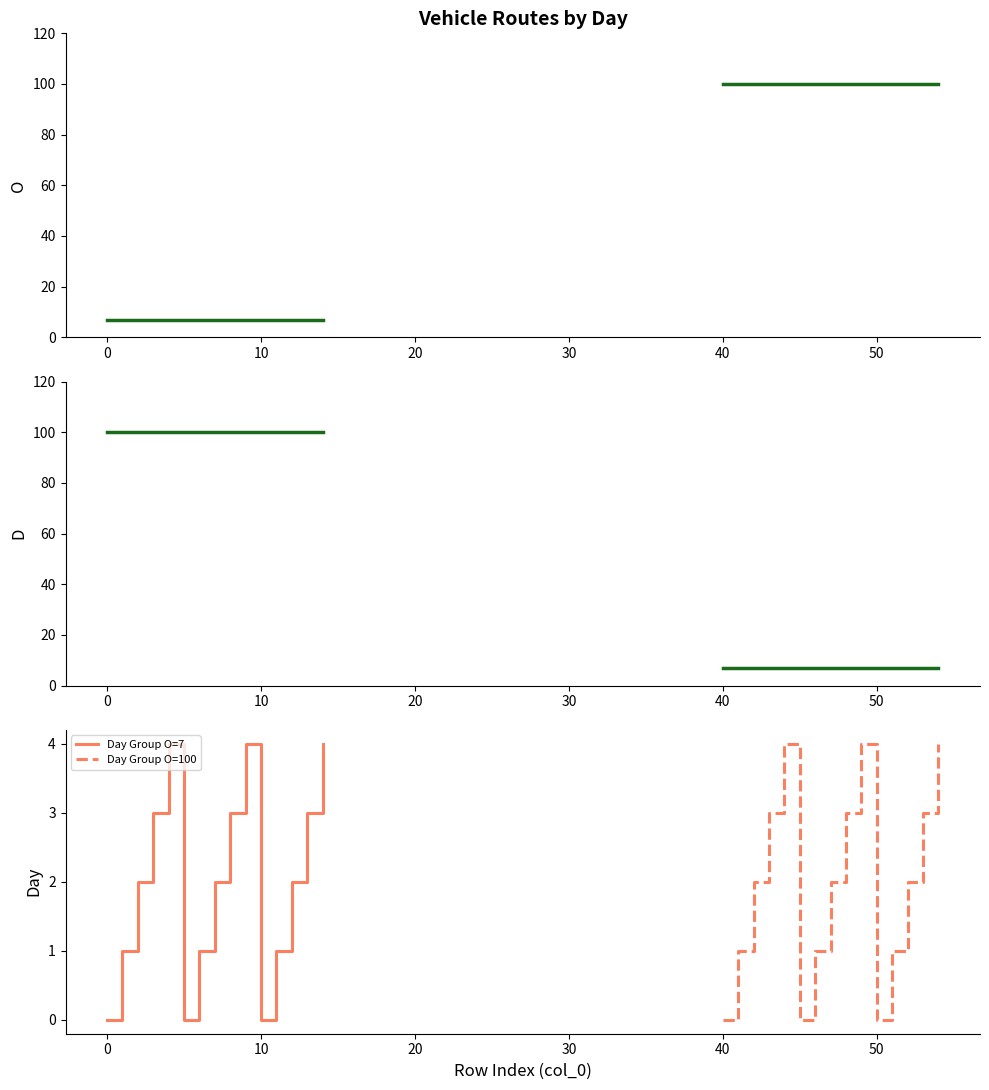

What is the difference between the O values at 44 and 4?

93